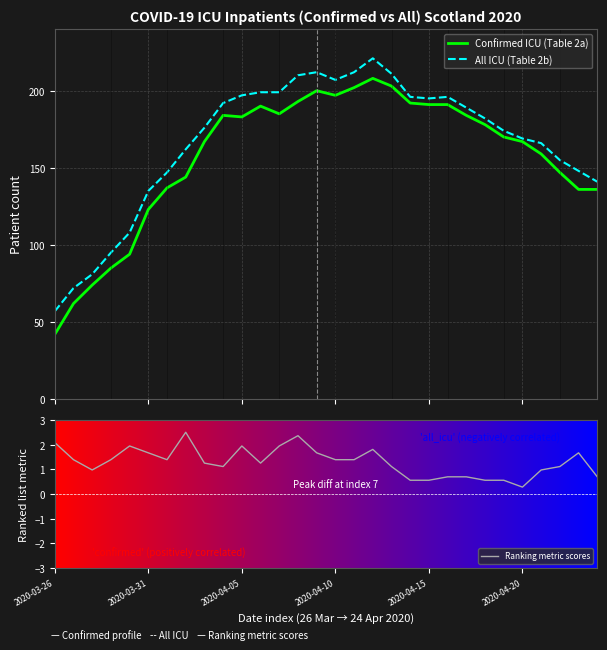

What is the label of the 25th point from the left?

24